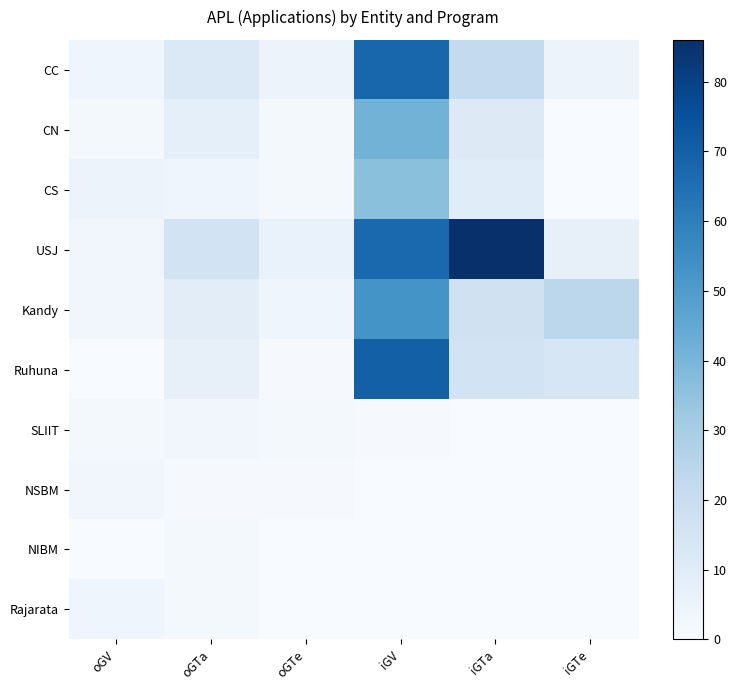

At which category is the sum across all series the highest?

iGV